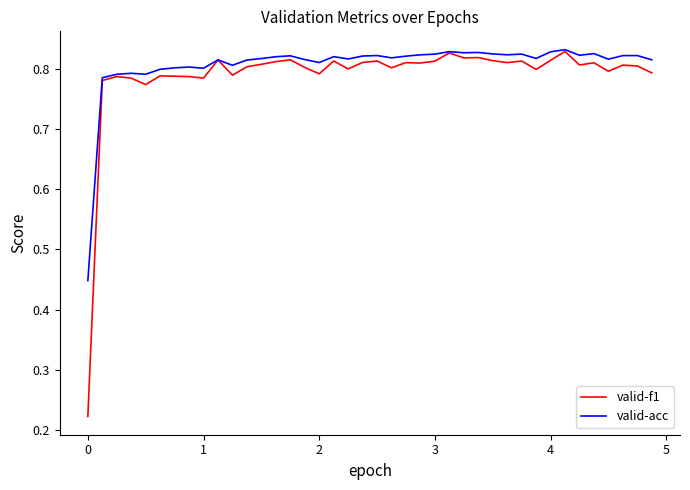

Which series has the largest range (max minus min)?

valid-f1